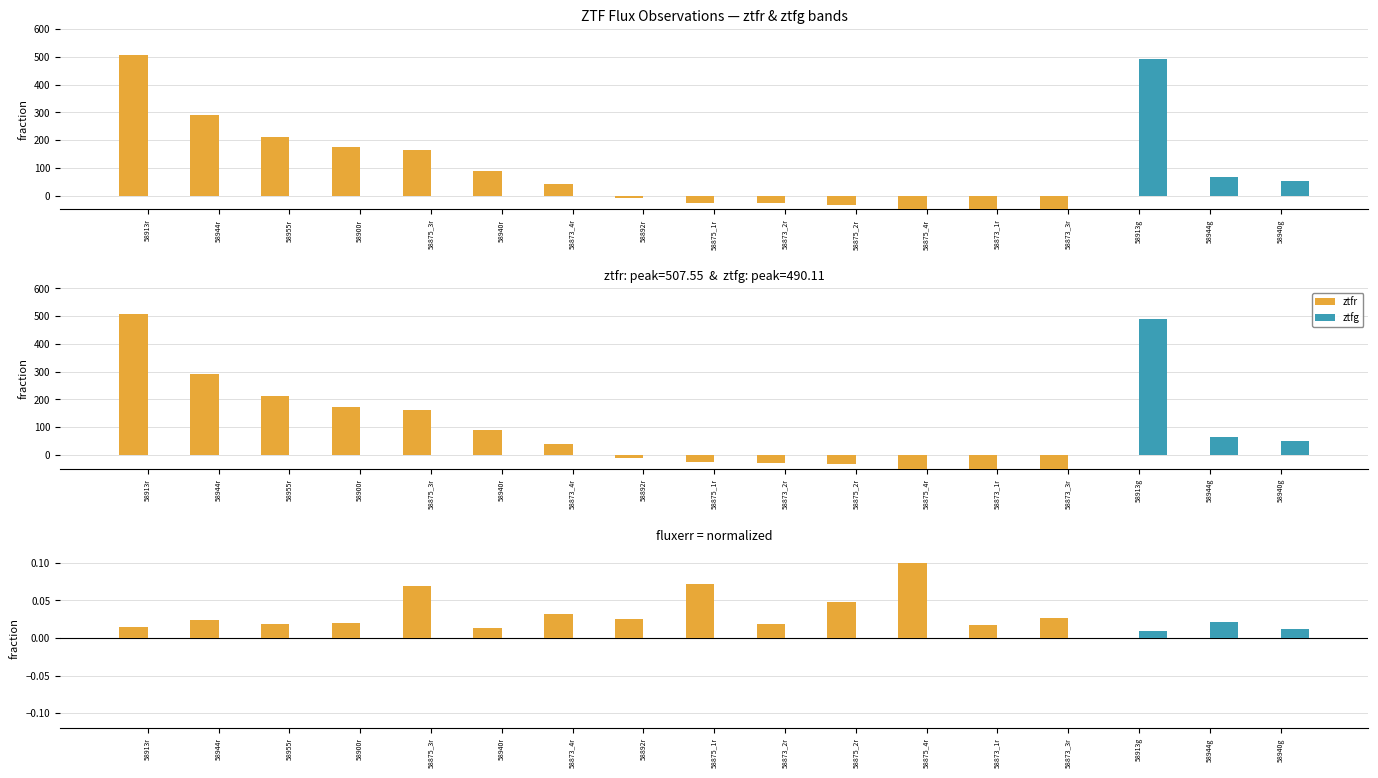

Is the value of ztfr at 58892r greater than the value of ztfg fluxerr at 58944r?

No